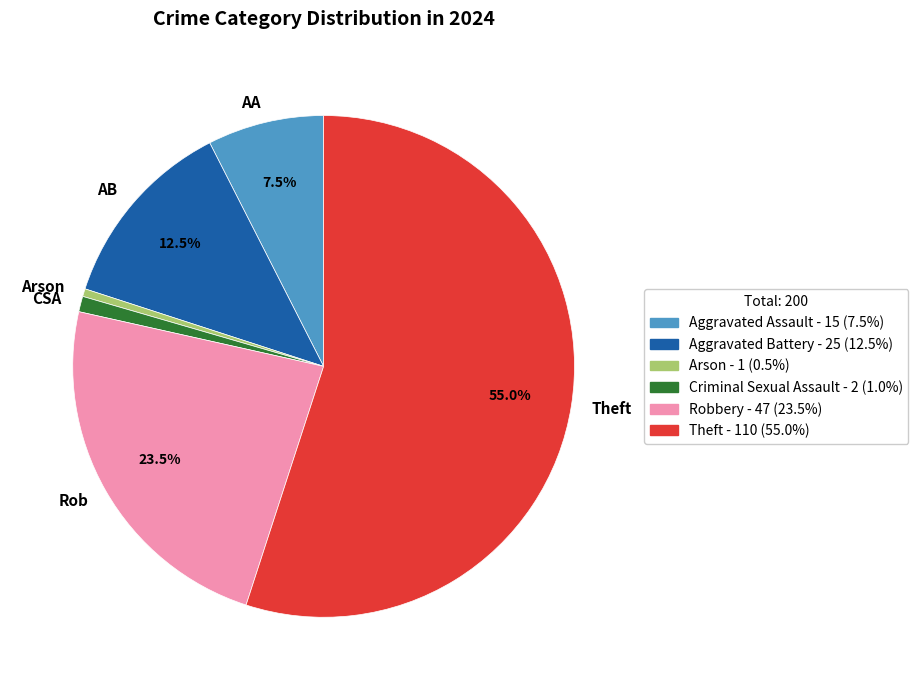

To the nearest percent, what is the difference between the largest and smallest slice percentages?

54%